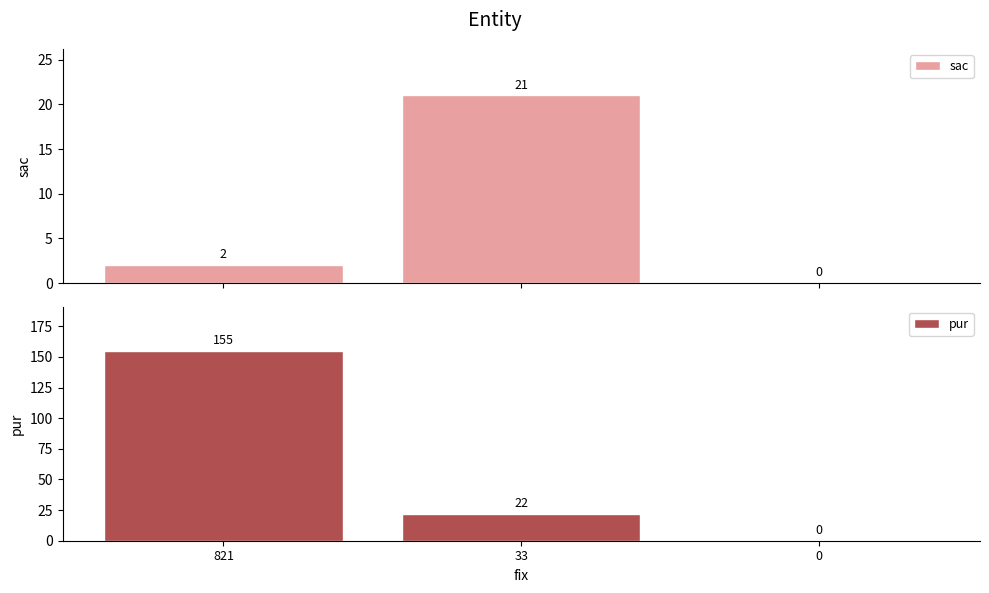

List the series in order of their peak value, highest first.

pur, sac